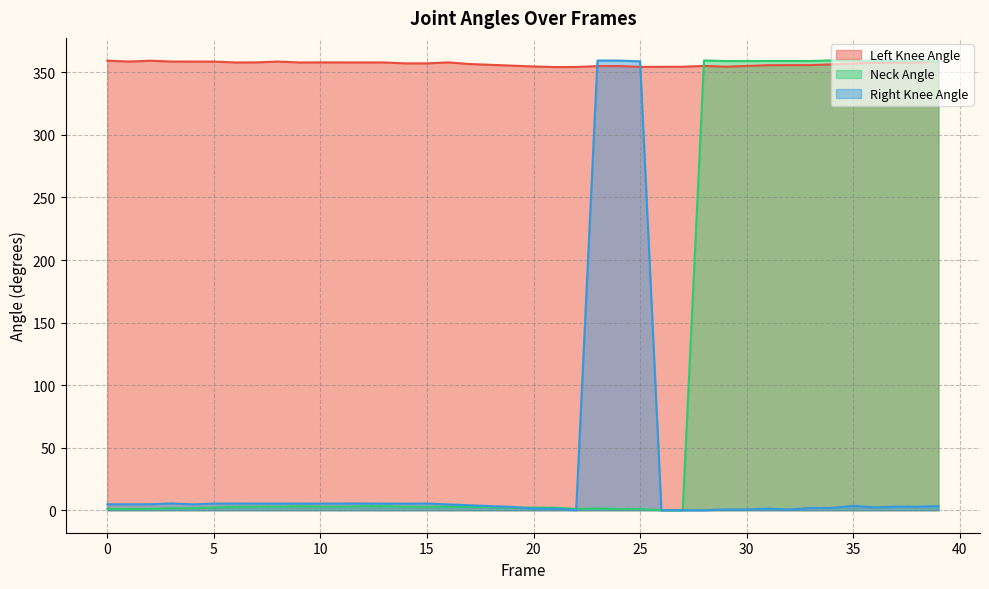

At which category is the sum across all series the highest?

39